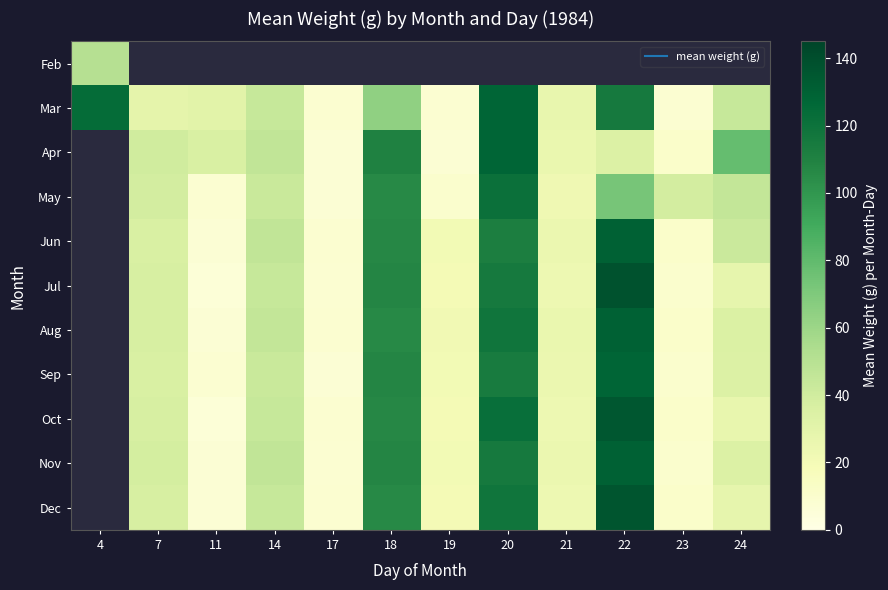

The May series shows 10.0 at 19. True or false?

True